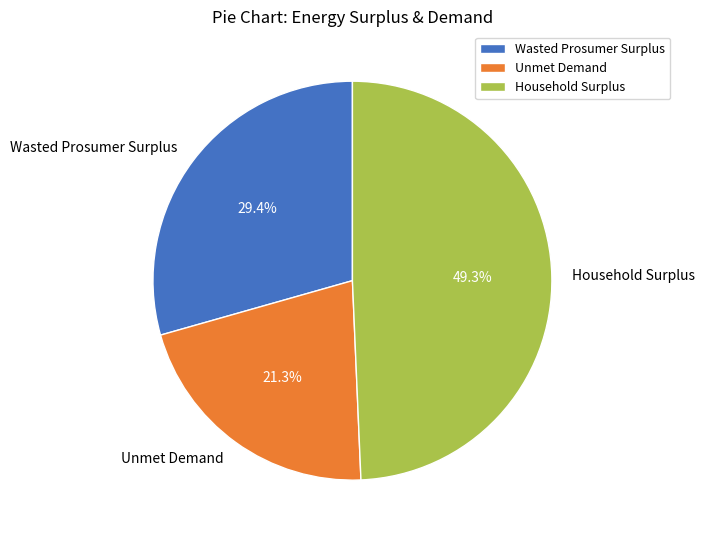

Which has a higher value, Household Surplus or Wasted Prosumer Surplus?

Household Surplus